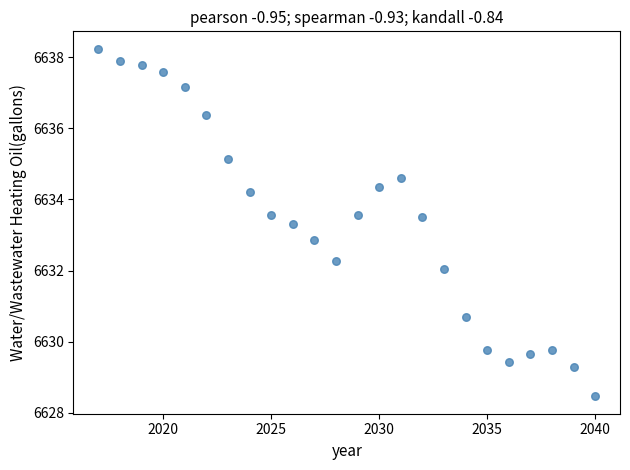

What Y value in the scatter plot is closest to 6633?

6632.9